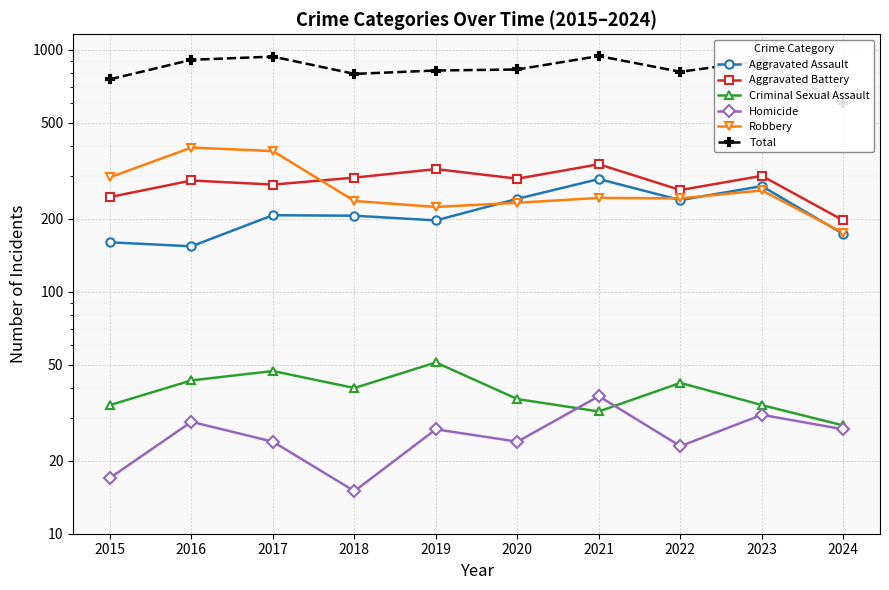

Reading right to left, extract all data points from this chart.

Aggravated Assault: 173	273	239	292	242	197	206	207	154	160
Aggravated Battery: 197	301	263	336	293	321	296	277	288	246
Criminal Sexual Assault: 28	34	42	32	36	51	40	47	43	34
Homicide: 27	31	23	37	24	27	15	24	29	17
Robbery: 175	262	243	244	233	224	237	381	394	297
Total: 600	901	810	941	828	820	794	936	908	754